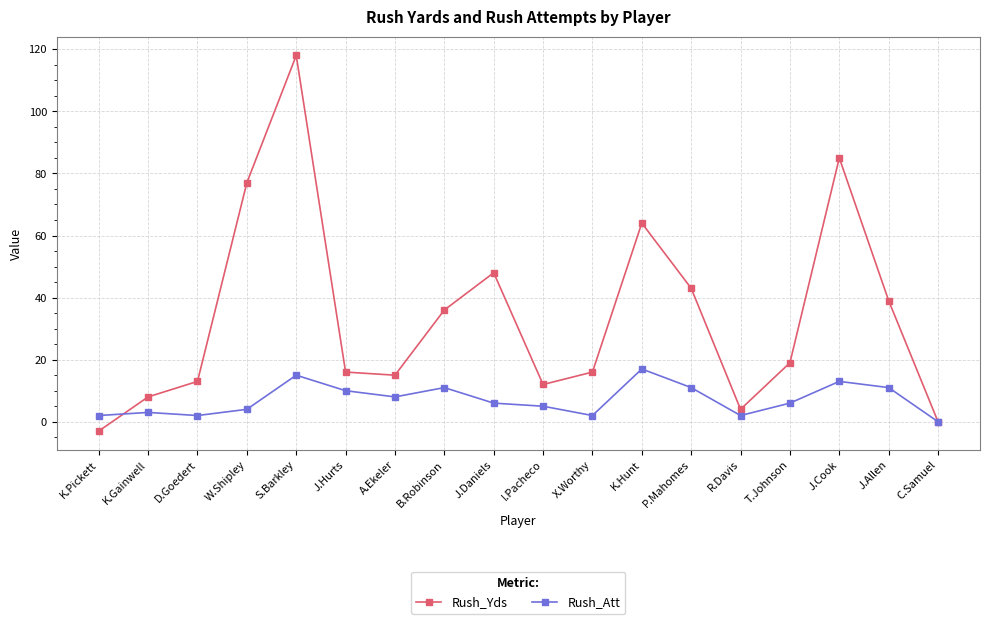

Is it true that Rush_Yds equals 17 at B.Robinson?

False